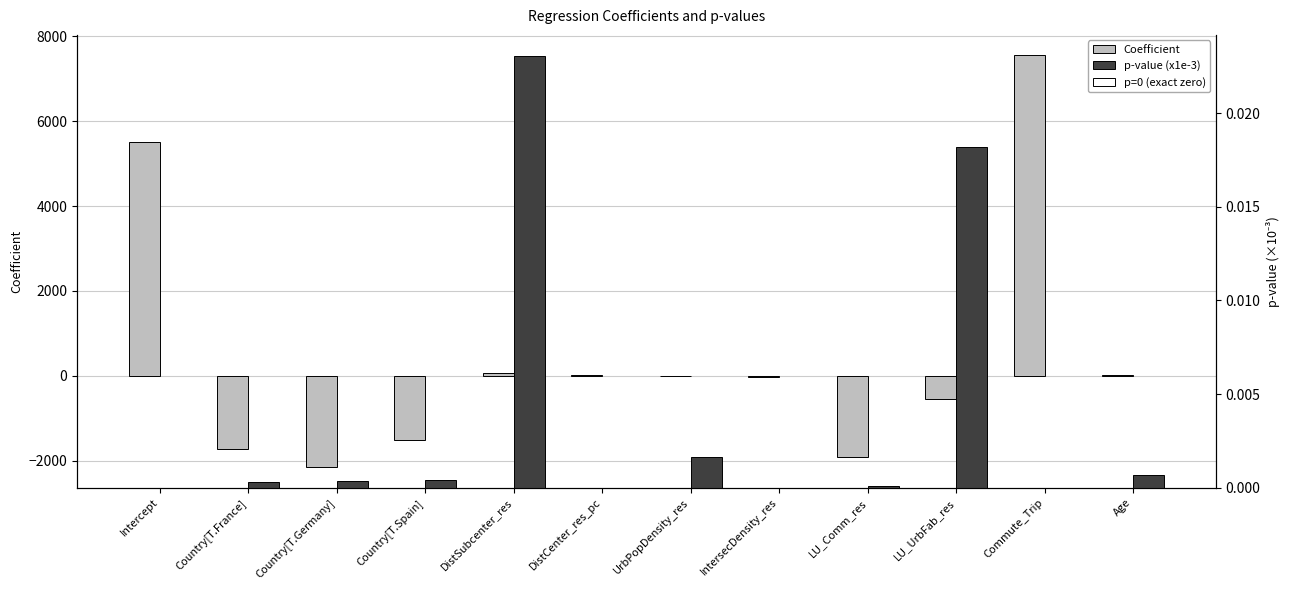

Is the value of p-value (x1e-3) at Intercept greater than the value of Coefficient at Commute_Trip?

No